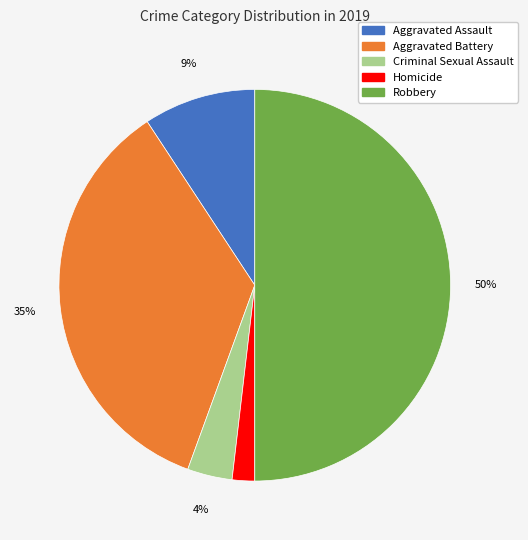

To the nearest percent, what is the difference between the largest and smallest slice percentages?

48%